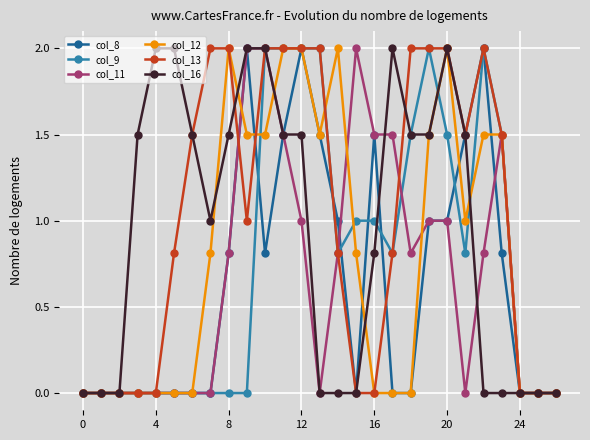

What are all the series names shown in the legend?

col_8, col_9, col_11, col_12, col_13, col_16